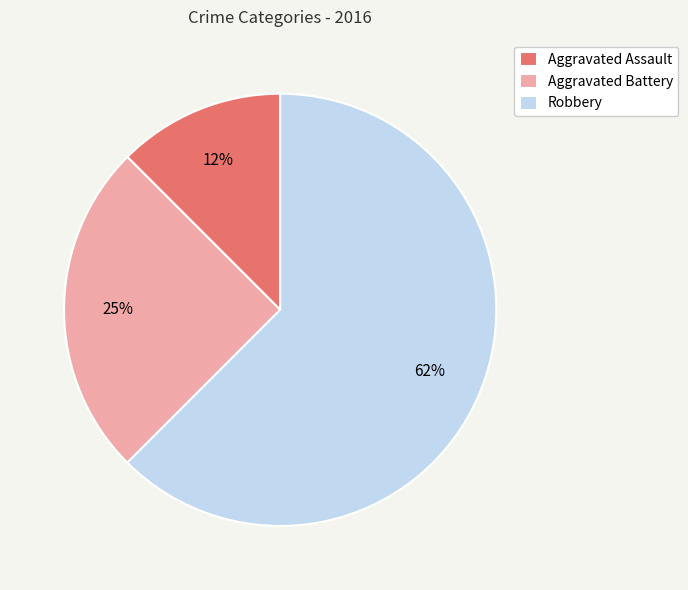

Is the sum of Robbery and Aggravated Assault greater than half?

Yes